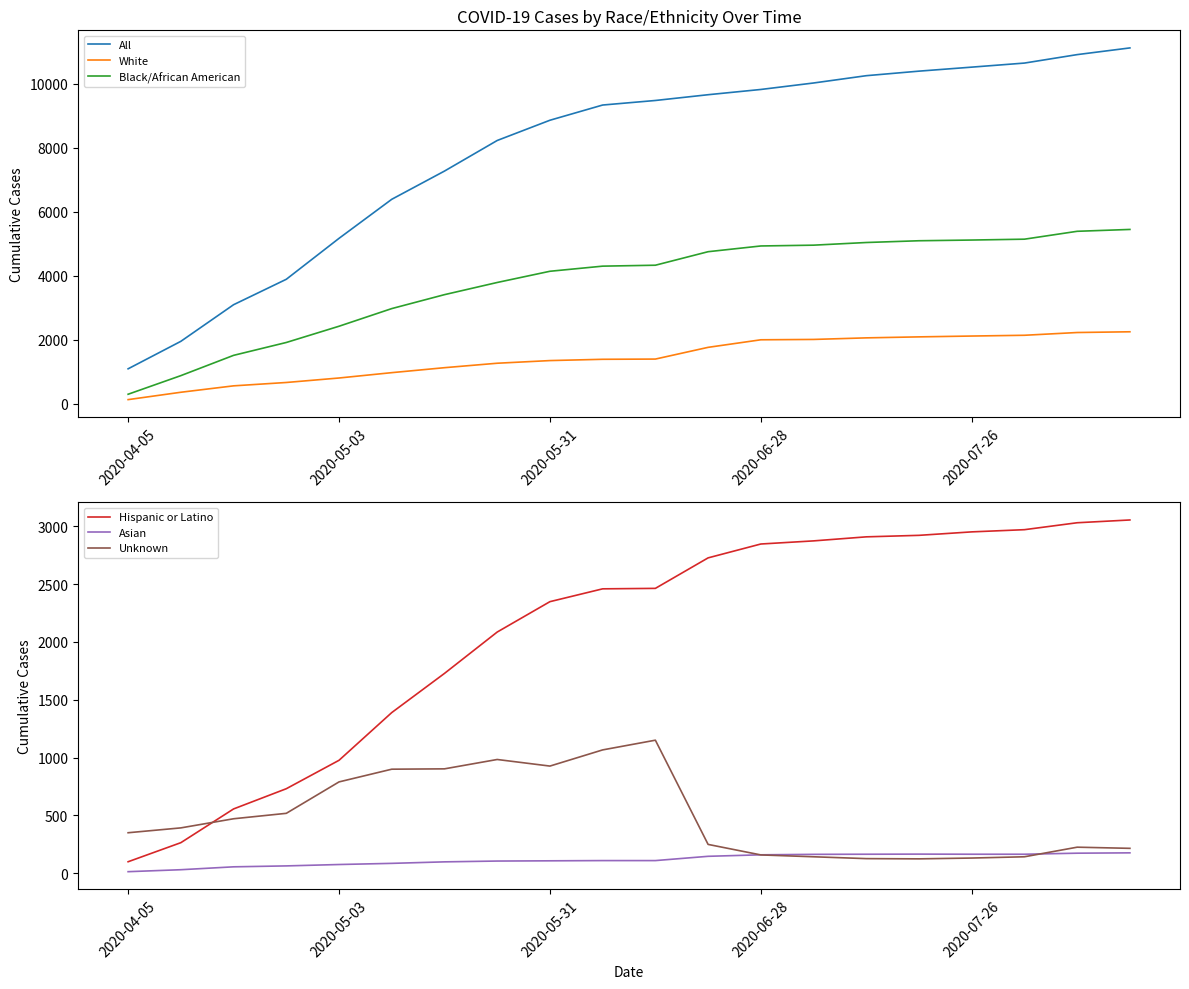

Is the value of Asian at 2020-05-03 greater than the value of Hispanic or Latino at 2020-06-28?

No